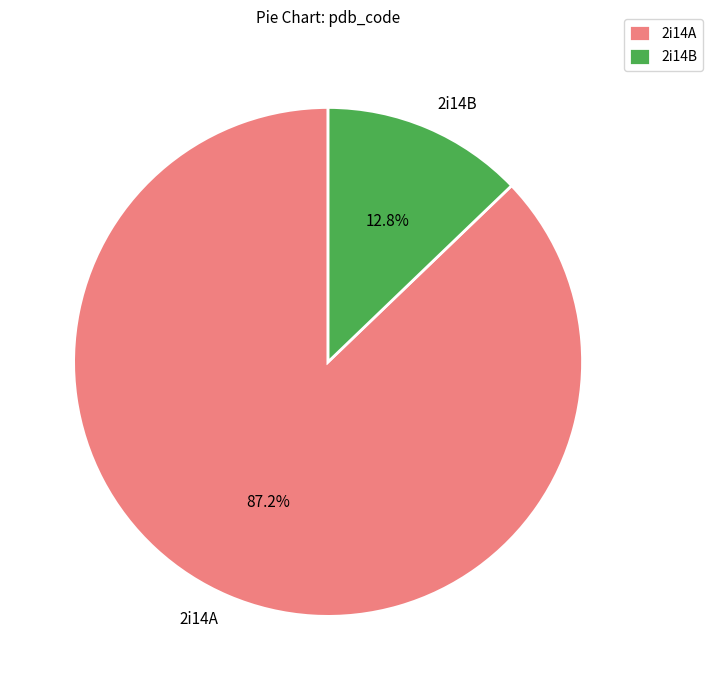

What portion of the pie excludes 2i14B?

87.2%